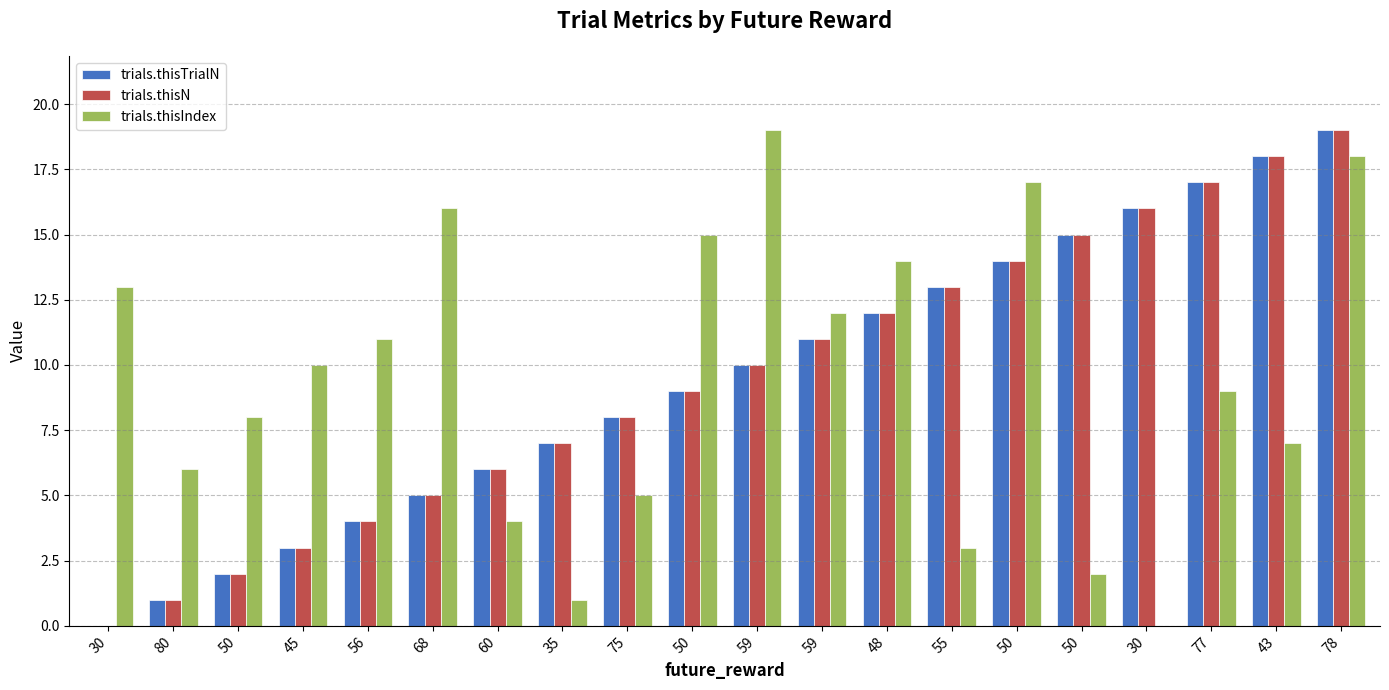

What is the difference between the second highest and second lowest values in the trials.thisIndex series?

17